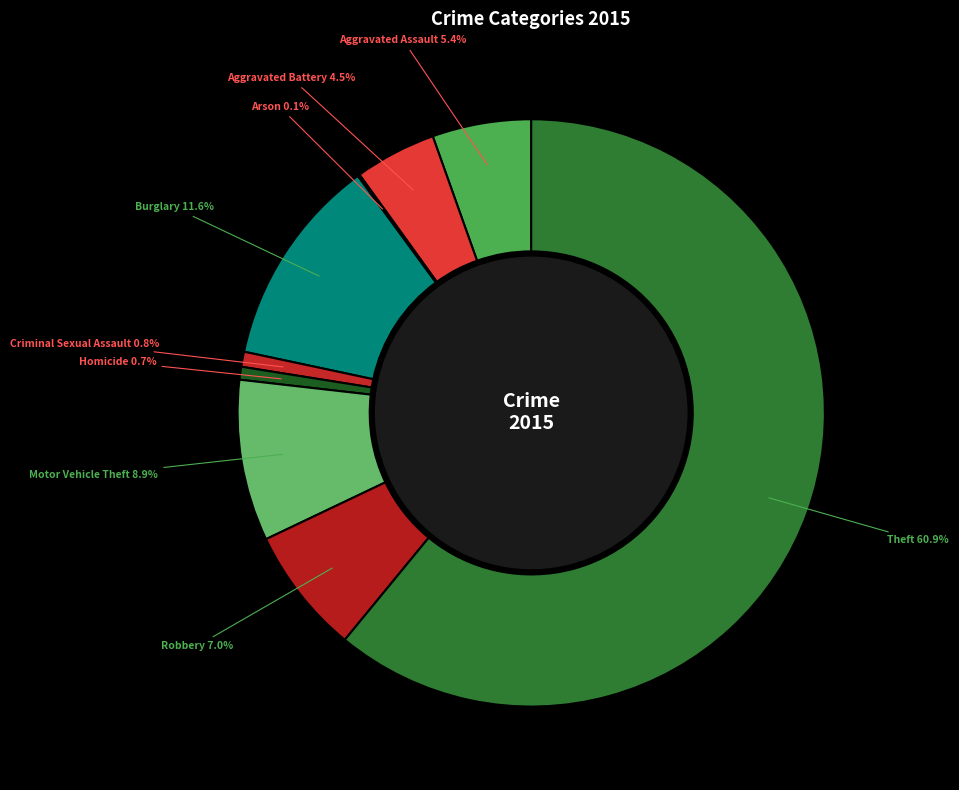

How many slices are in this pie chart?

9